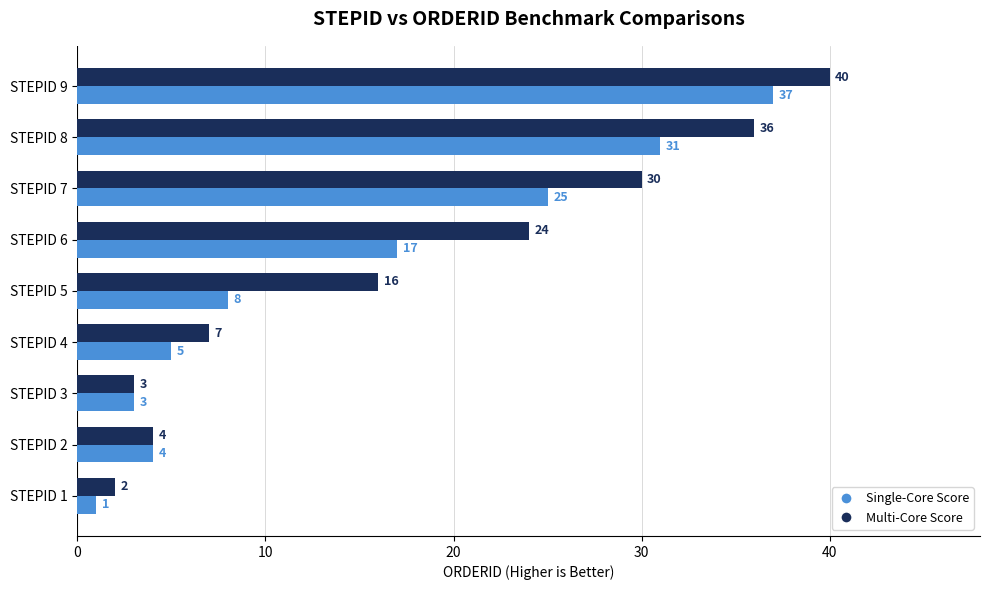

True or false: Multi-Core Score has a value of 1 at STEPID 2.

False